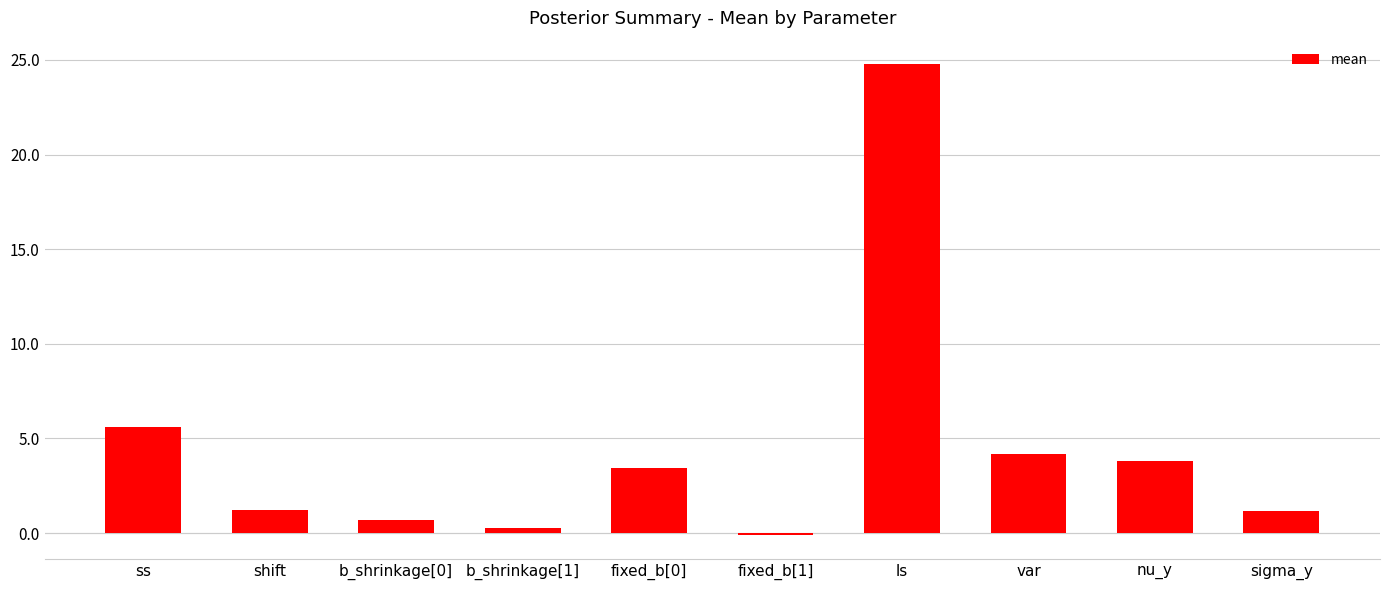

True or false: the data shows 6.2 at var.

False